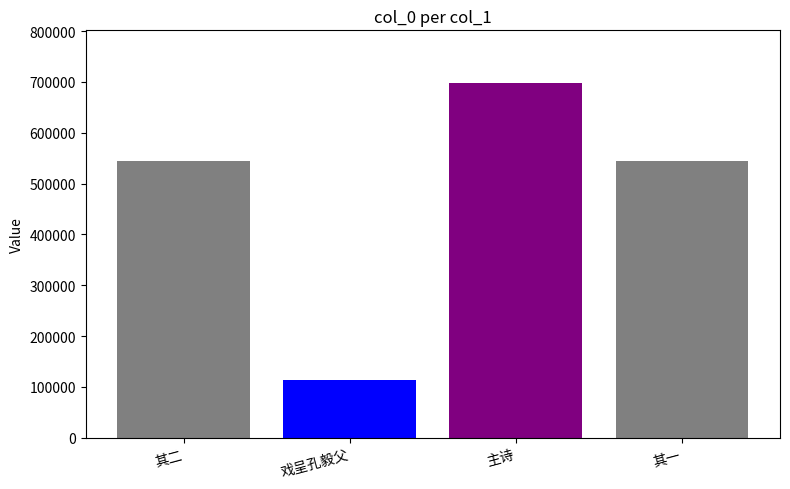

Reading left to right, transcribe all the data shown in this chart.

同王行父管建初汪公干谢彦云集区太史馆即景分赋余得盆中紫茄 其二=544345	戏呈孔毅父·管城子无肉食相=113461	同王行父管建初汪公干谢彦云集区太史馆即景分赋余得盆中紫茄=697086	同王行父管建初汪公干谢彦云集区太史馆即景分赋余得盆中紫茄 其一=544344